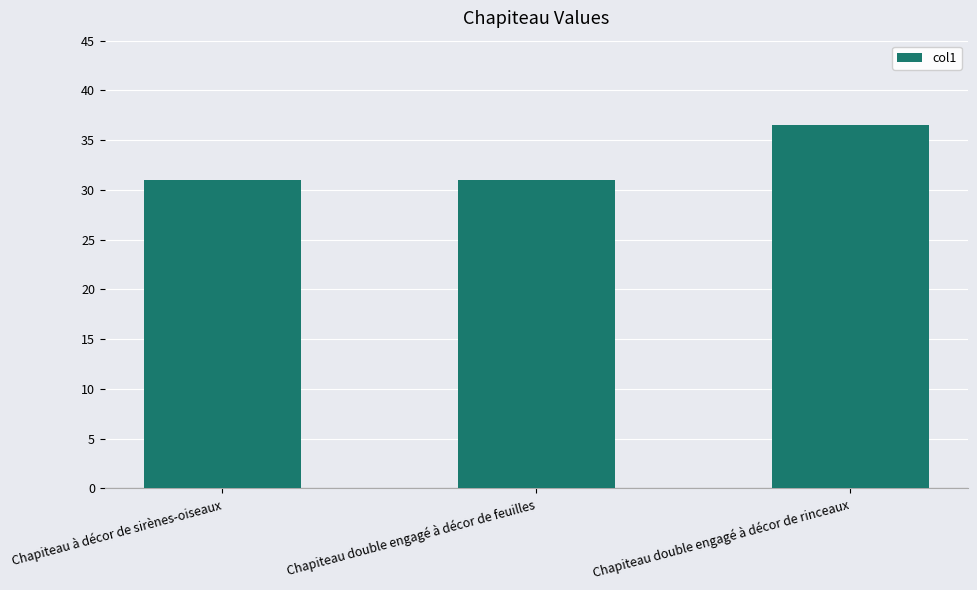

What is the minimum value shown in the chart?

31.0